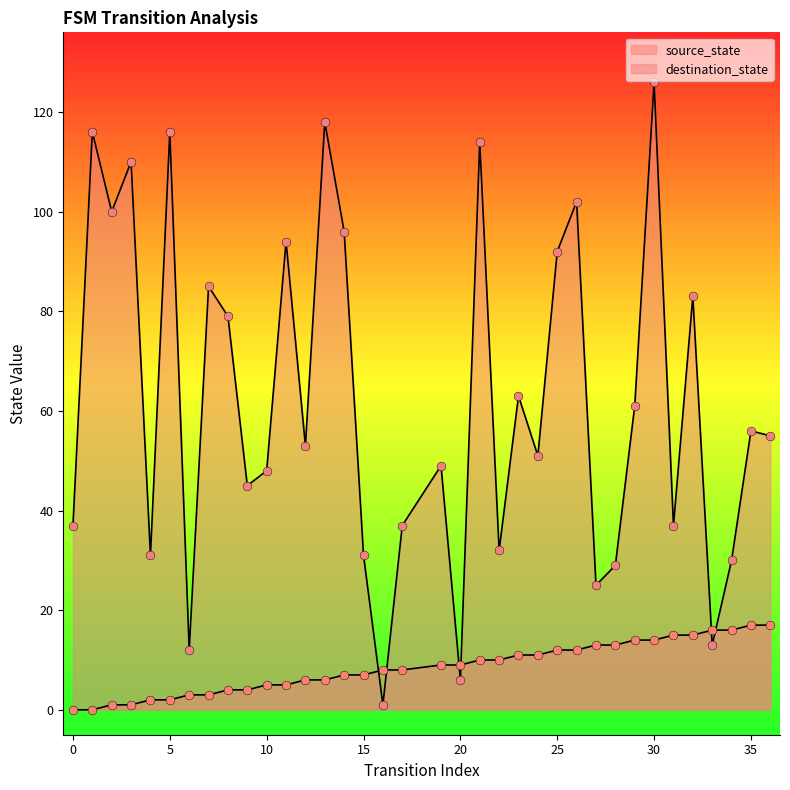

What are all the series names shown in the legend?

source_state, destination_state